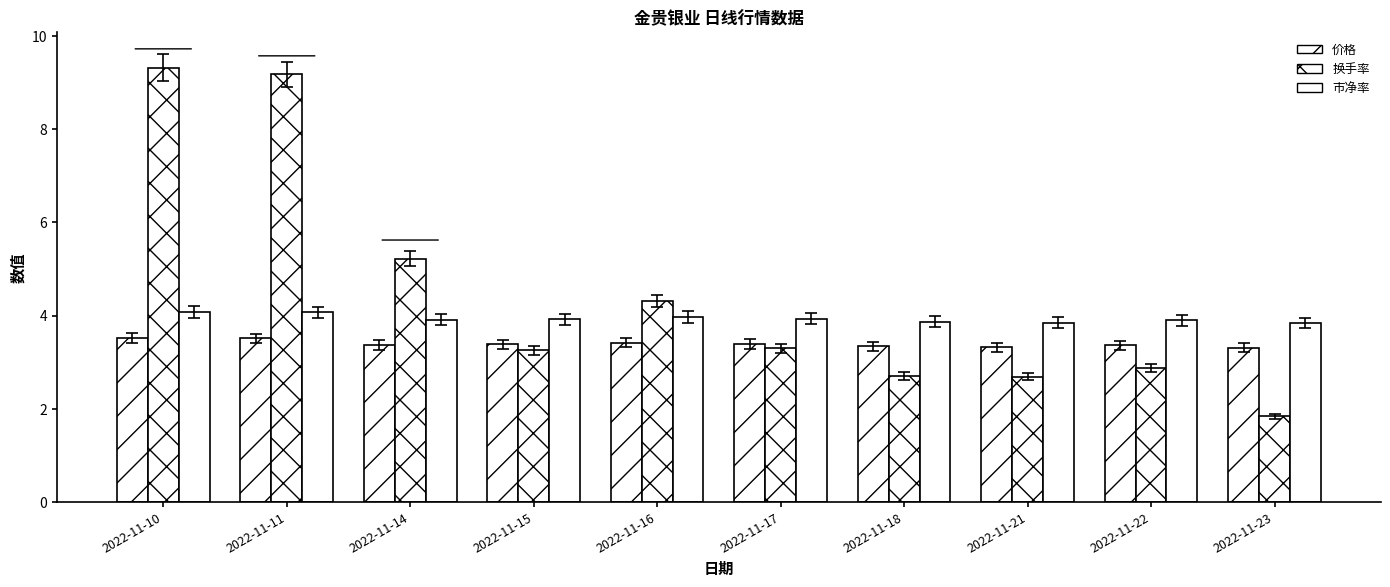

What is the difference between the maximum and minimum values in the 换手率 series?

7.5